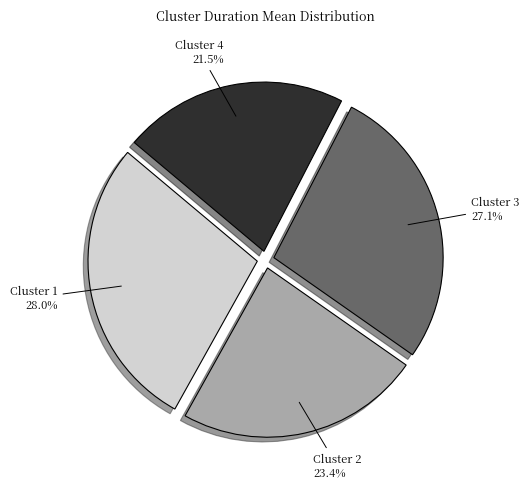

How many segments does this pie chart have?

4